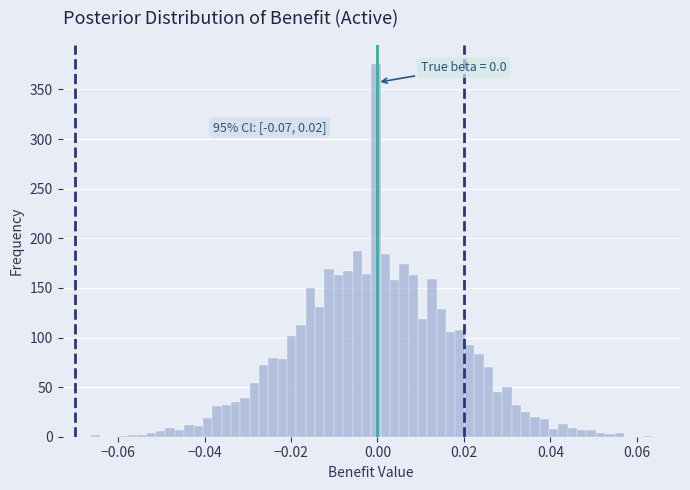

Read against the x-axis, roughly where is the centre of the tallest bar?

0.000